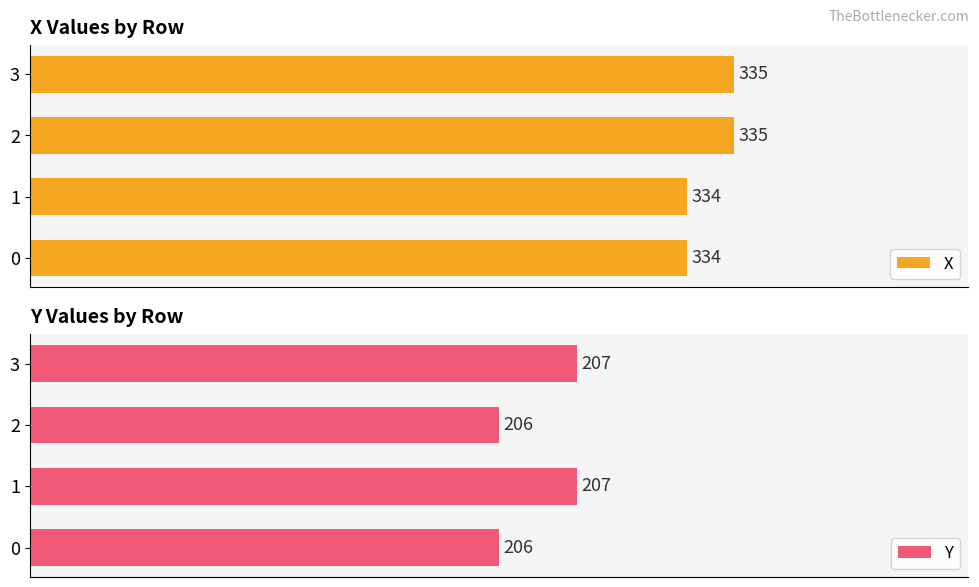

What is the value of the X bar at the 4th from the left?

335